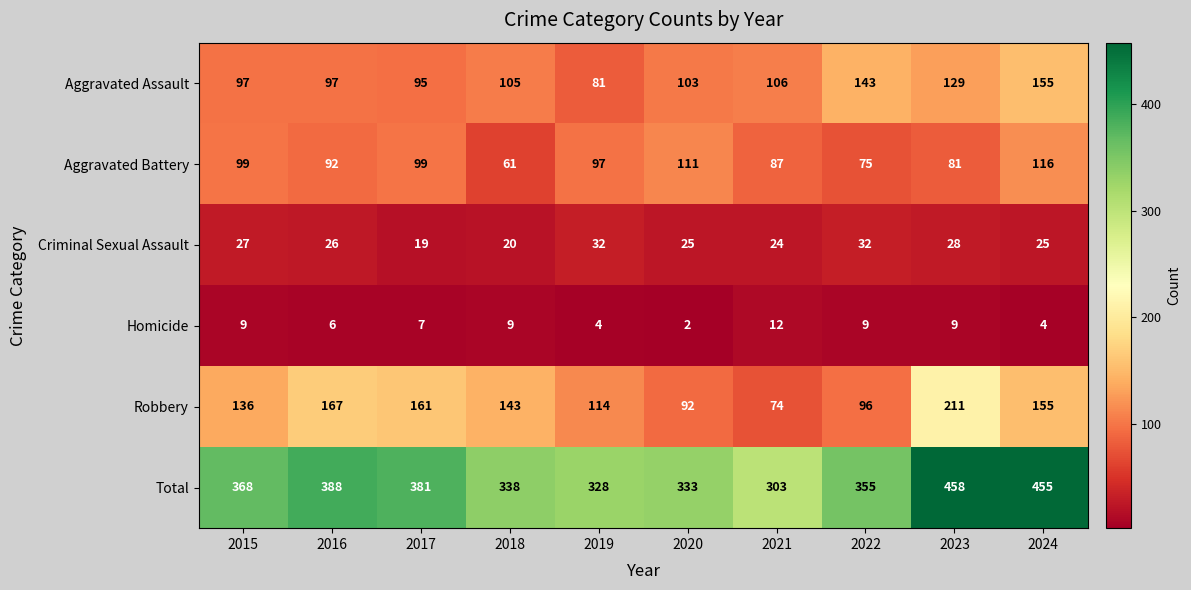

What is the total value across all series at 2022?

710